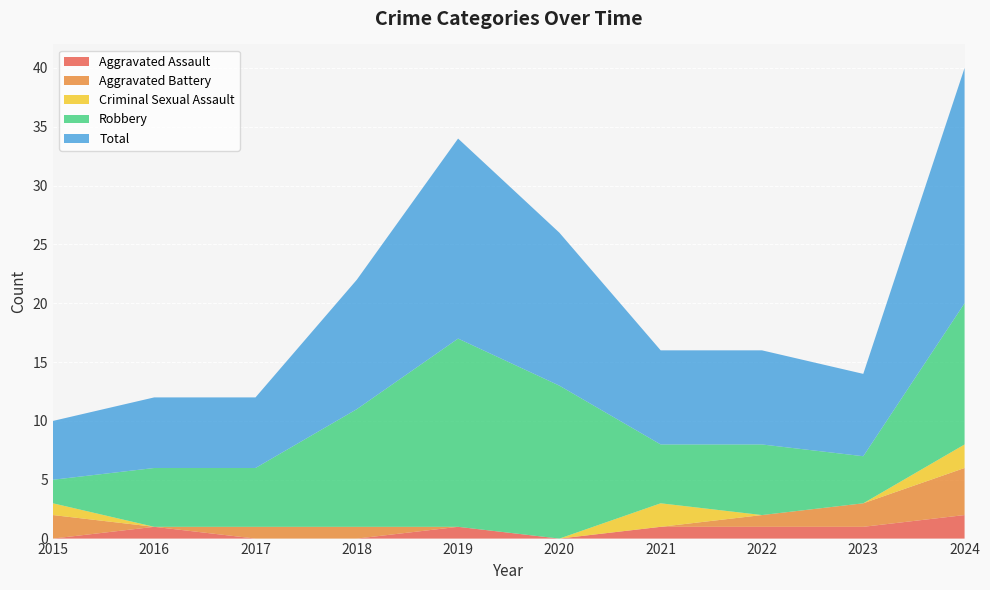

Reading left to right, what are all the values shown in this chart?

Aggravated Assault: 0	1	0	0	1	0	1	1	1	2
Aggravated Battery: 2	0	1	1	0	0	0	1	2	4
Criminal Sexual Assault: 1	0	0	0	0	0	2	0	0	2
Robbery: 2	5	5	10	16	13	5	6	4	12
Total: 5	6	6	11	17	13	8	8	7	20